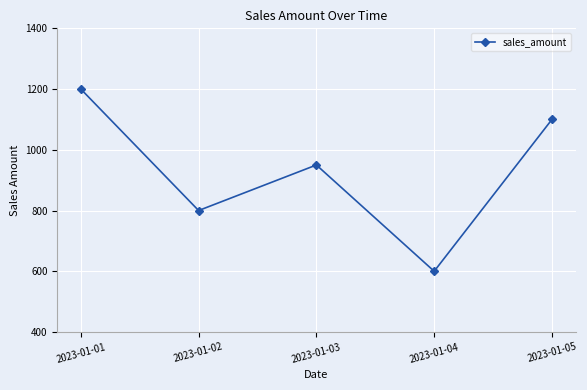

Rank the categories by value from lowest to highest.

2023-01-04, 2023-01-02, 2023-01-03, 2023-01-05, 2023-01-01